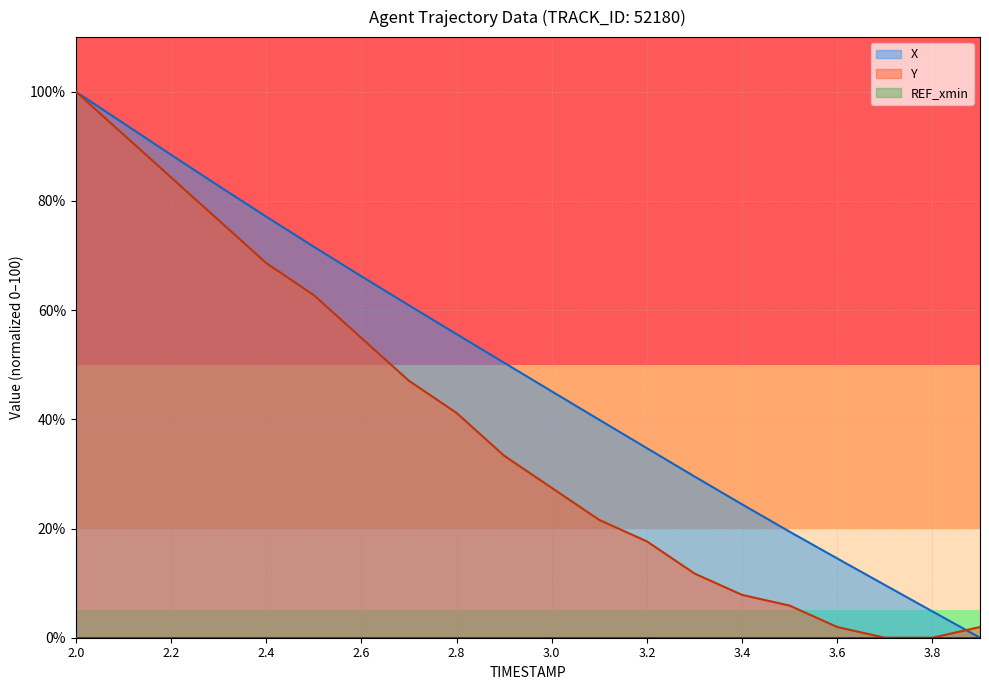

Is it true that Y_line equals 15.3 at 3.8?

False